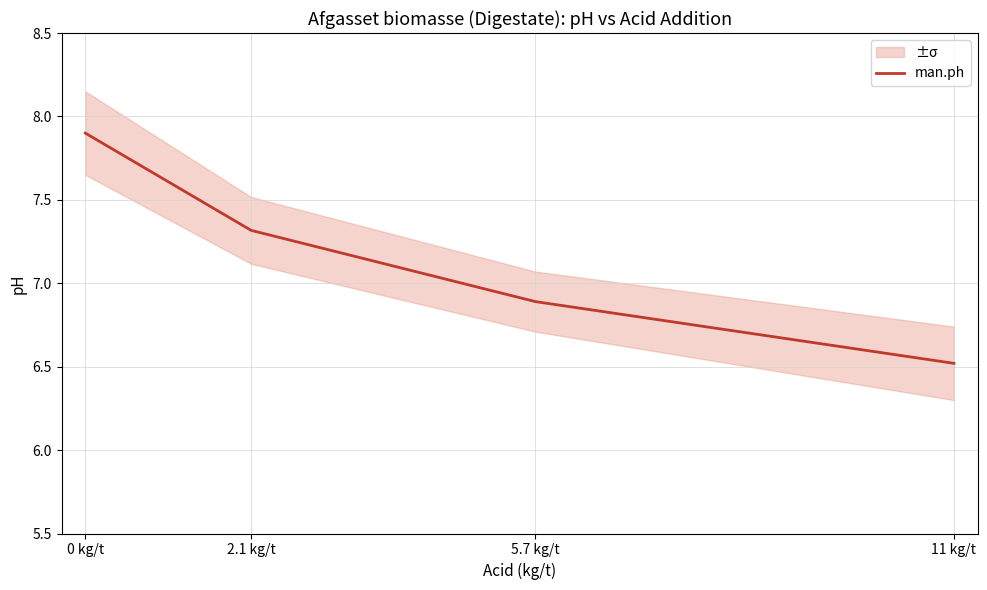

What is the difference between the maximum and minimum values?

1.4